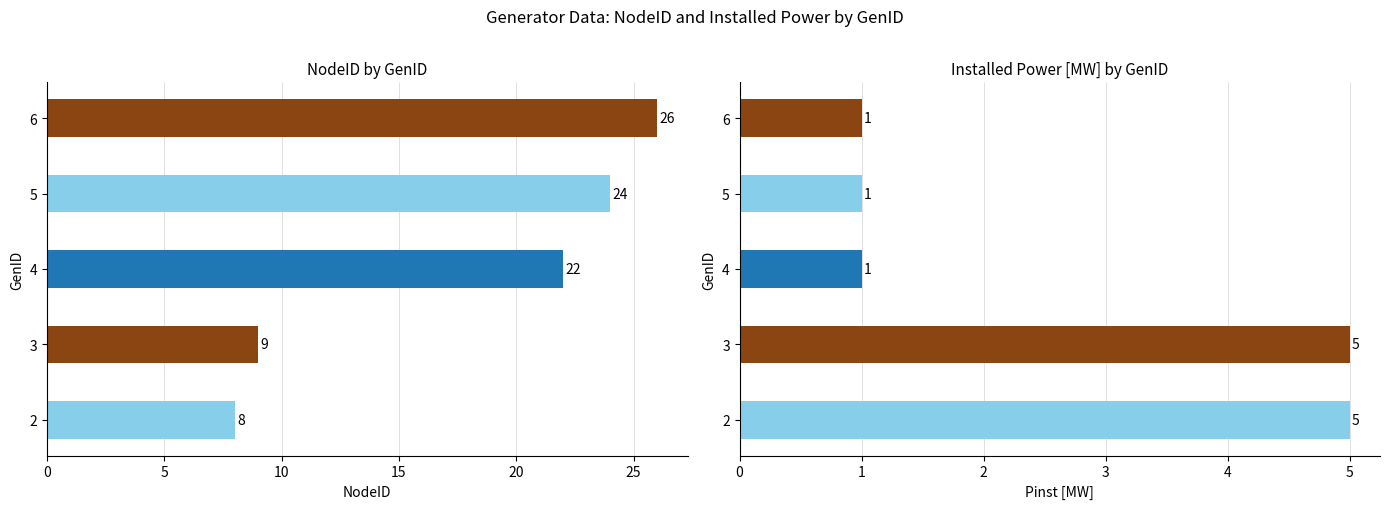

Reading right to left, extract all data points from this chart.

NodeID: 26	24	22	9	8
Pinst [MW]: 1	1	1	5	5